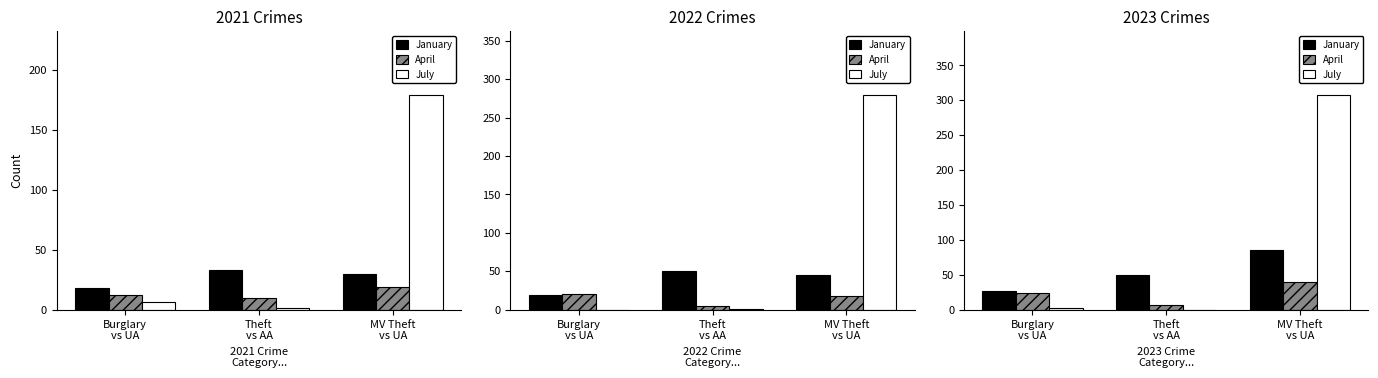

Is it true that January equals 26 at Burglary
vs UA?

True